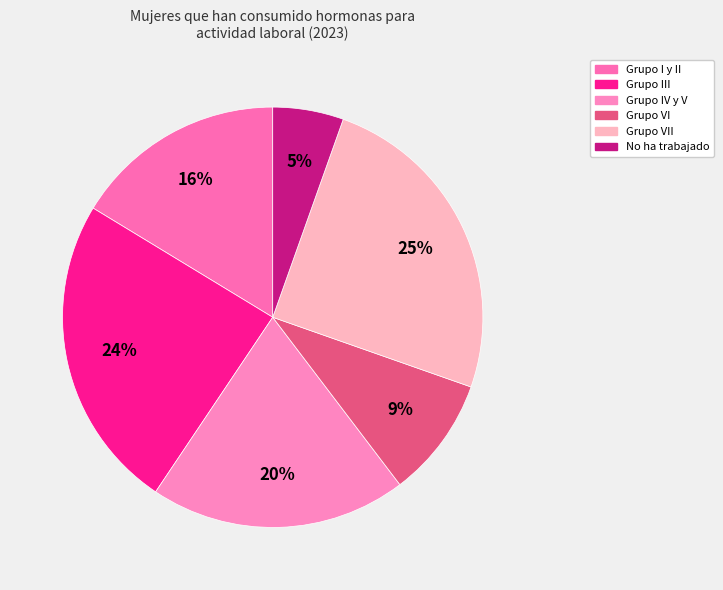

How many segments does this pie chart have?

6